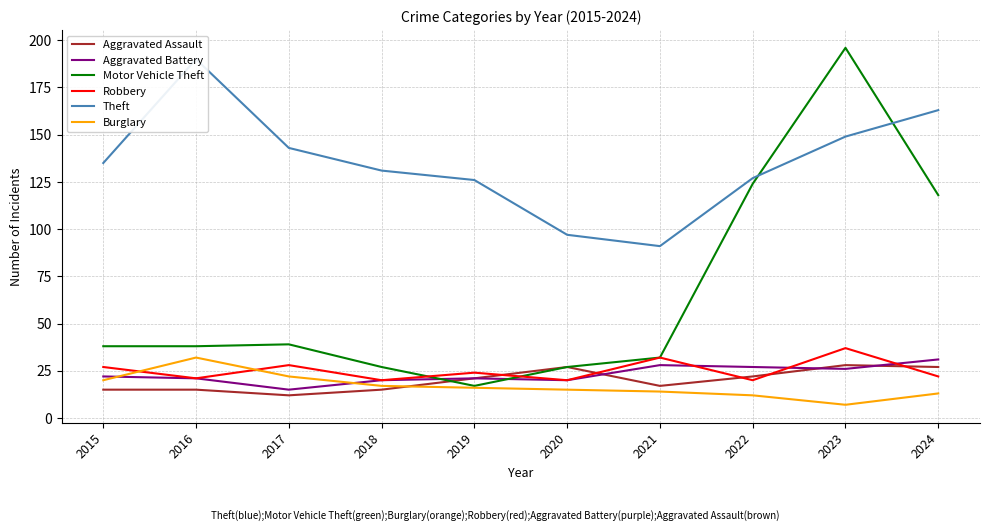

How many interior local peaks does the Aggravated Assault series have?

2